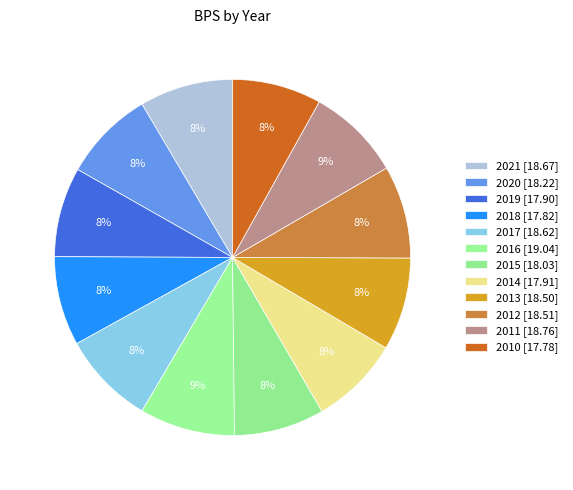

To the nearest percent, what percentage of the pie is 2017?

8%